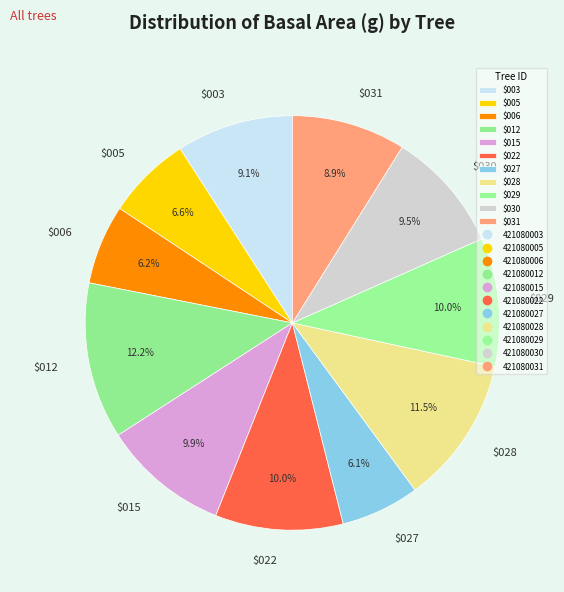

Does $012 account for over 50% of the chart?

No